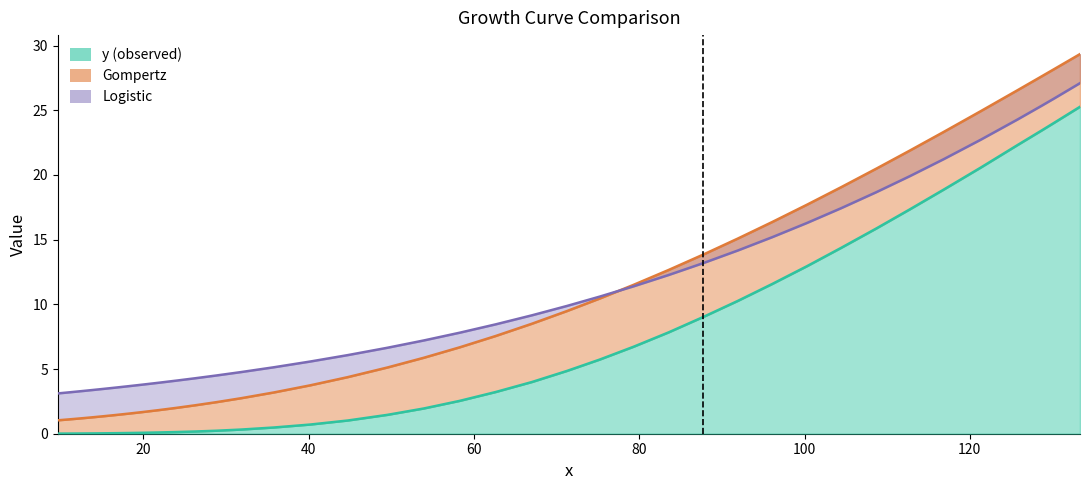

What is the maximum value shown in the chart?

25.3